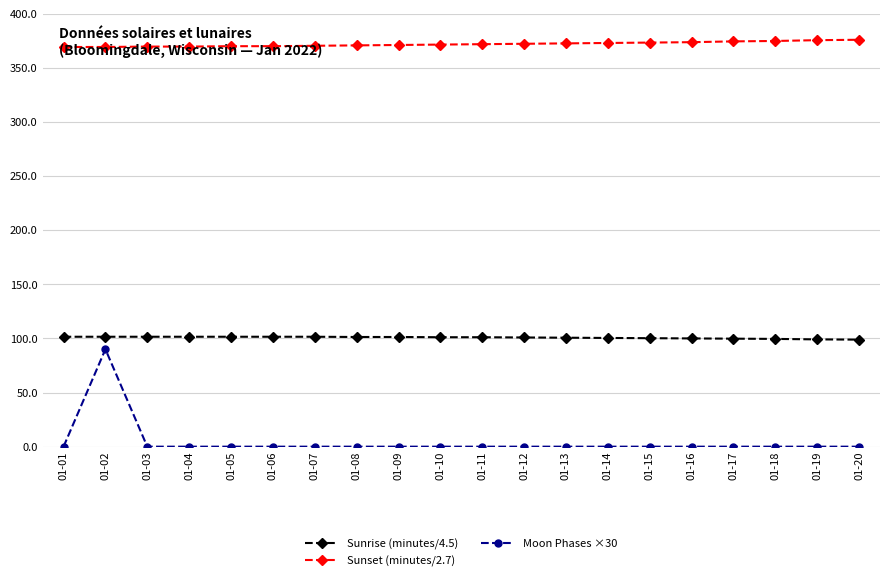

What is the value of the Sunset (minutes/2.7) point at the 1st from the left?

369.3